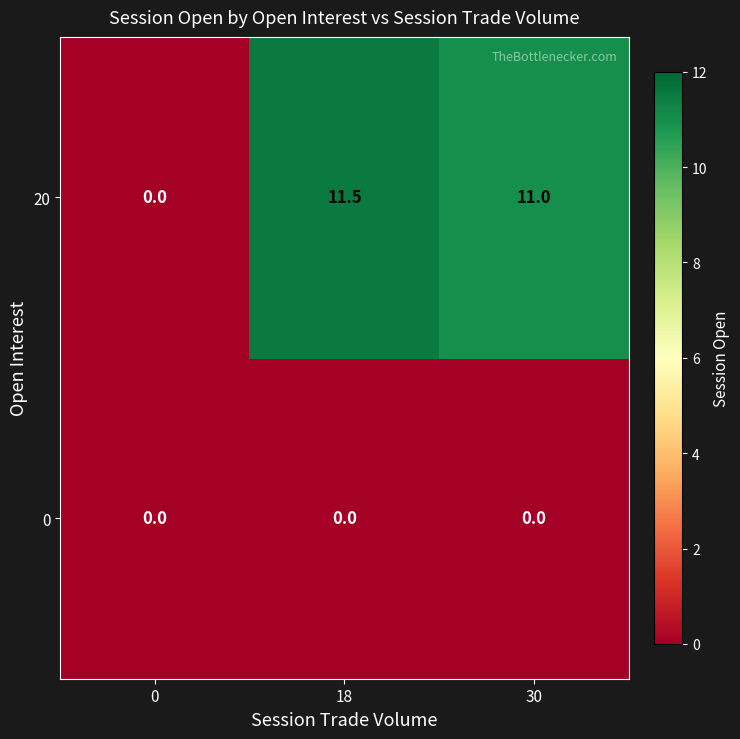

Reading left to right, transcribe all the data shown in this chart.

20: 0.0	11.5	11.0
0: 0.0	0.0	0.0